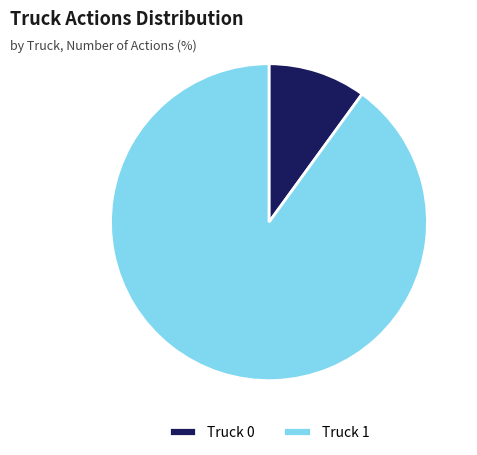

Which category has the smallest portion of the pie?

Truck 0